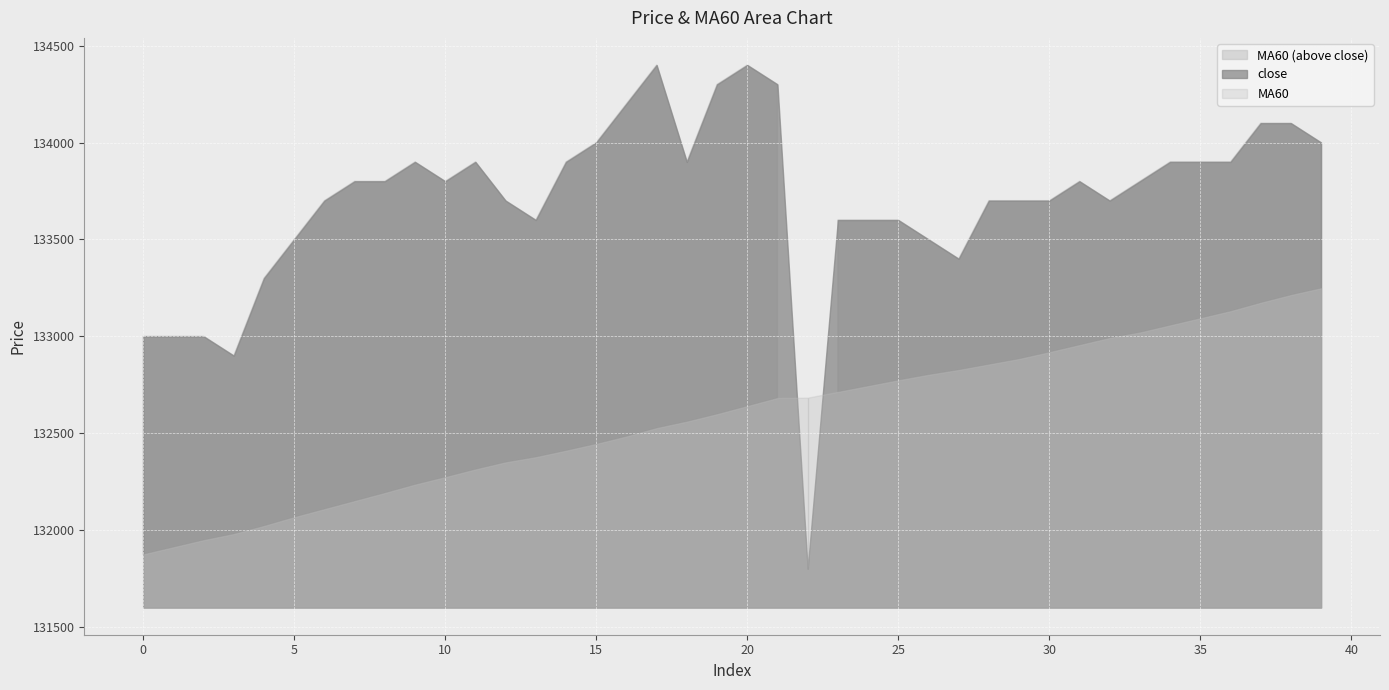

Which has a higher value, 30 or 18?

18